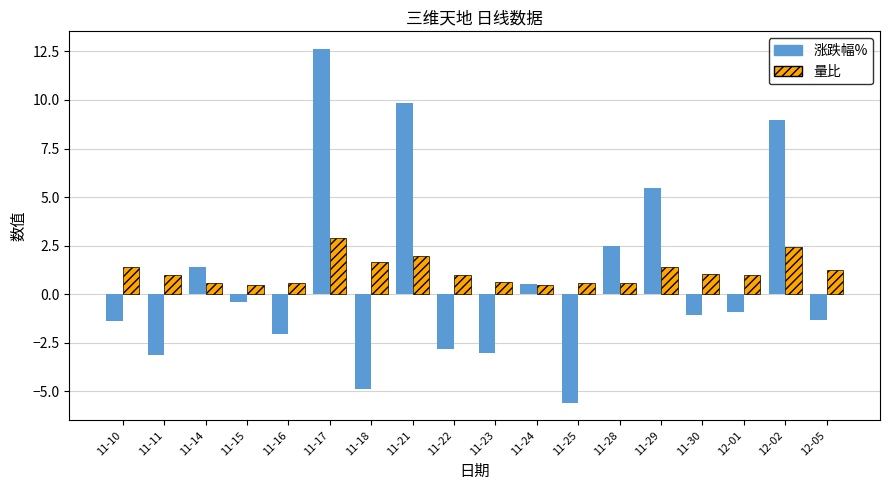

What is the difference between the 量比 values at 11-21 and 11-15?

1.5